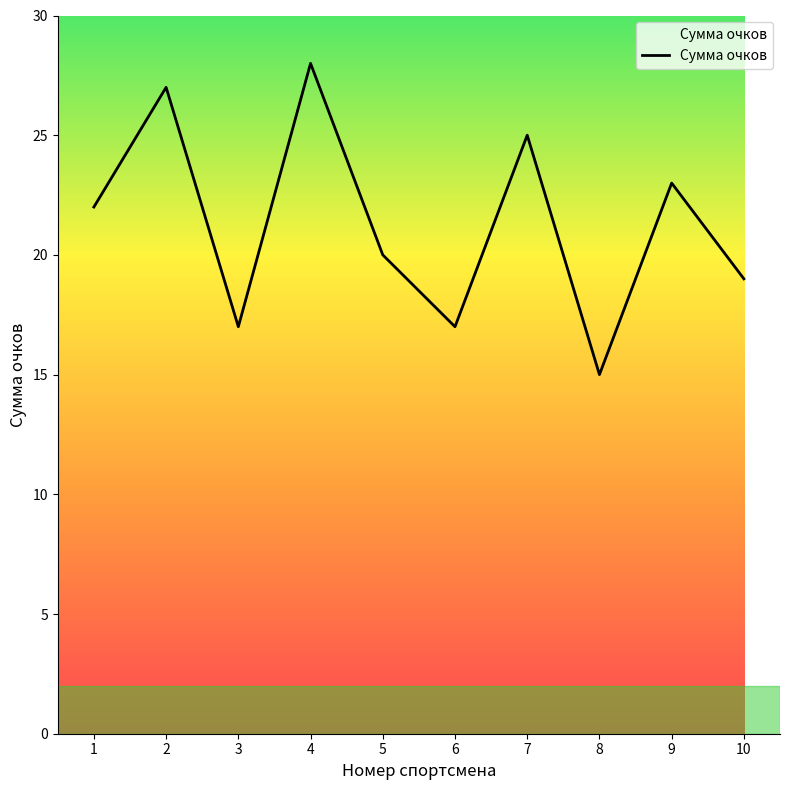

Which label corresponds to the largest value in the chart?

4